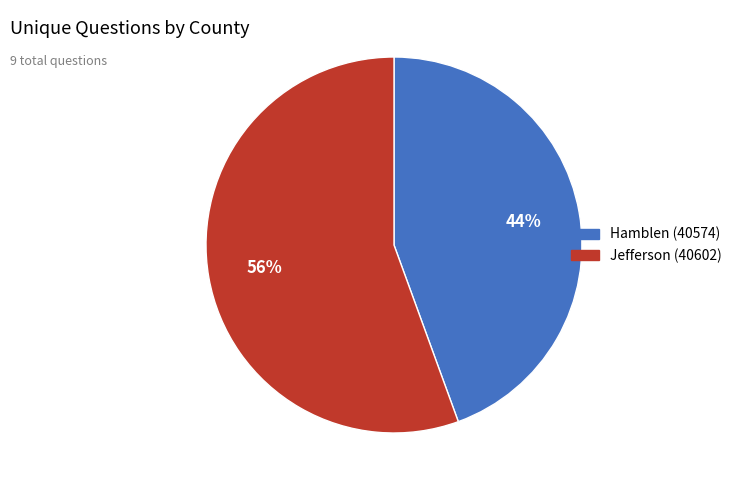

What is the ratio of the value at Hamblen (40574) to the value at Jefferson (40602)?

0.8